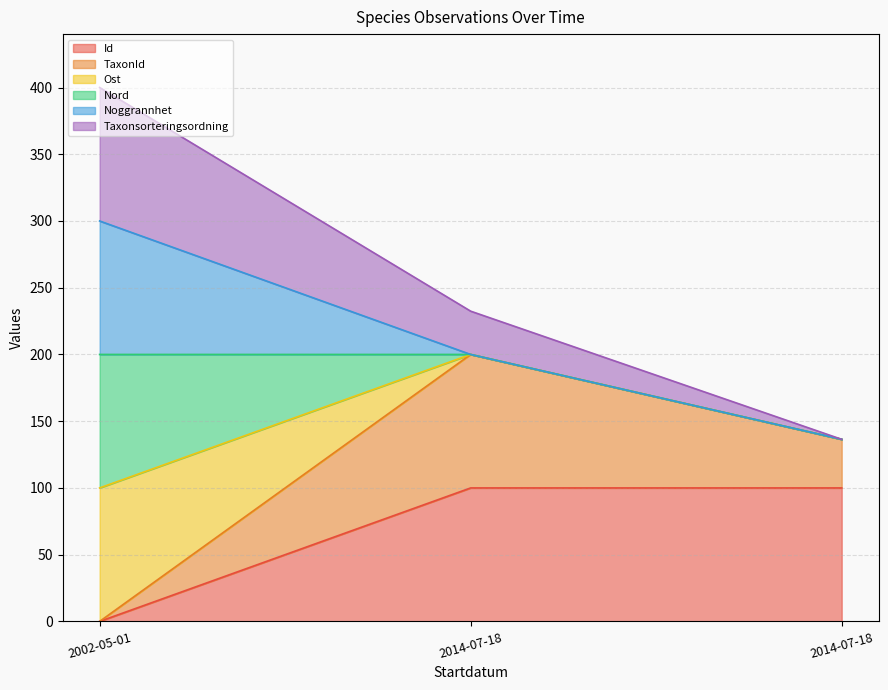

What is the difference between the maximum and second lowest values in the Taxonsorteringsordning series?

167.6